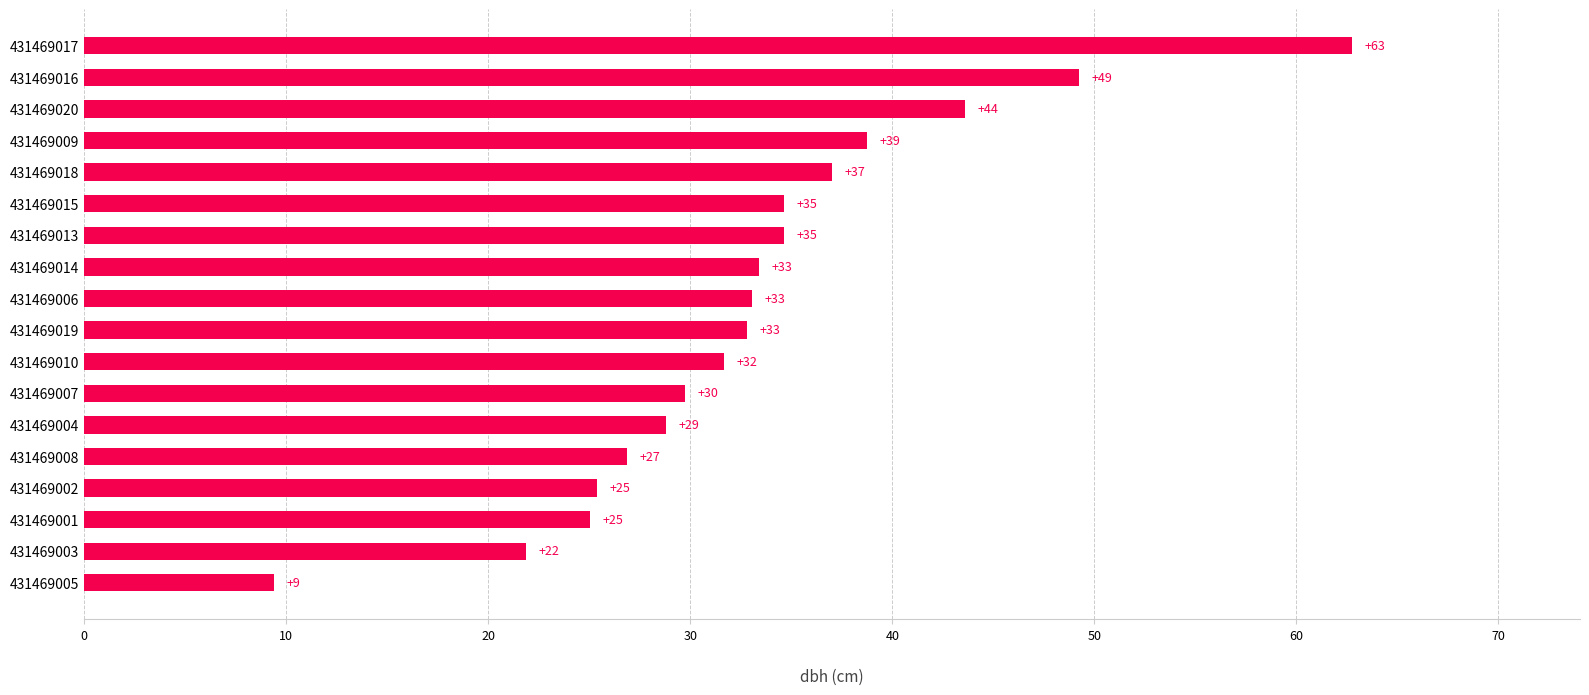

How many bars are there in total?

18